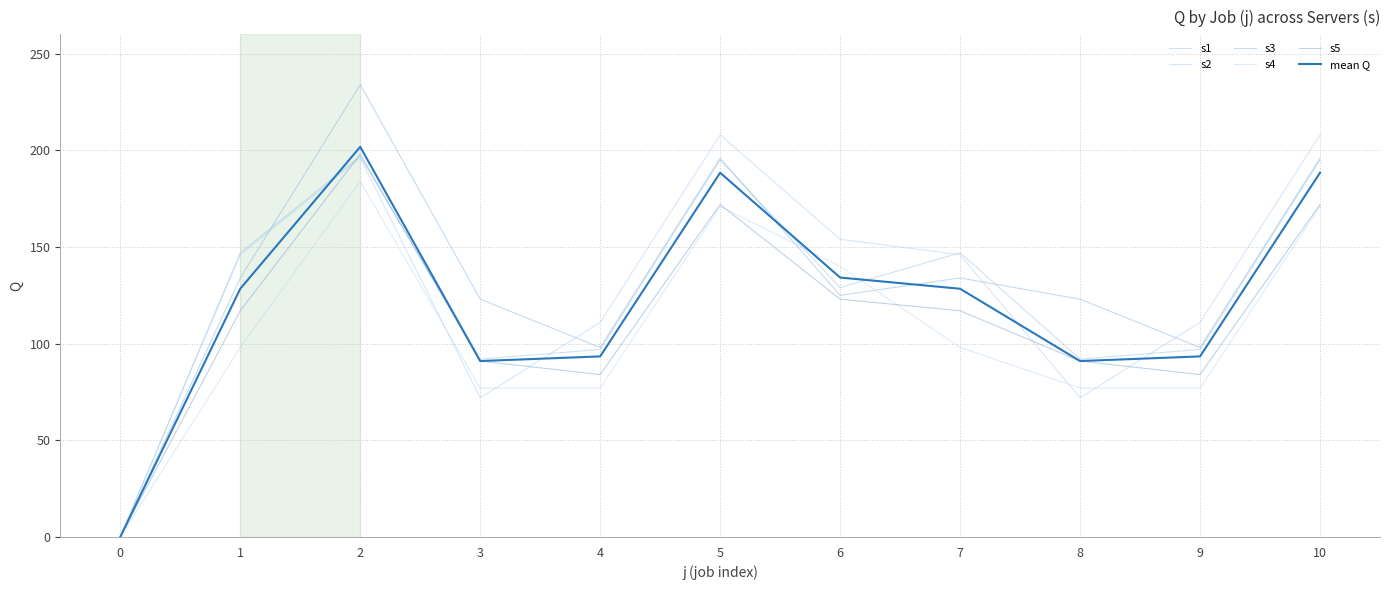

Count the number of categories in the chart.

11